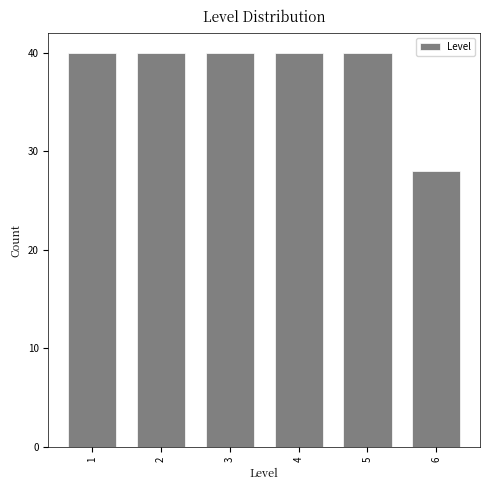

Reading right to left, list all the values displayed in this chart.

6=28	5=40	4=40	3=40	2=40	1=40